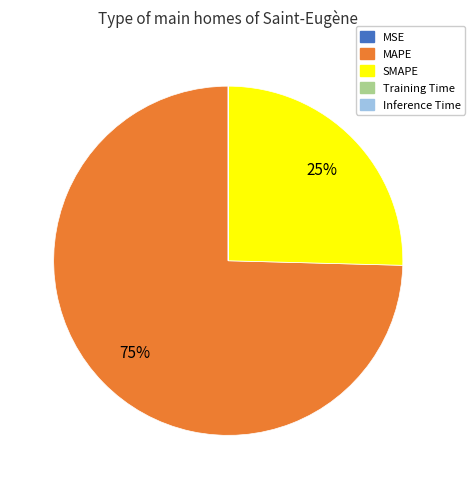

The MAPE slice represents 81% of the pie. True or false?

False